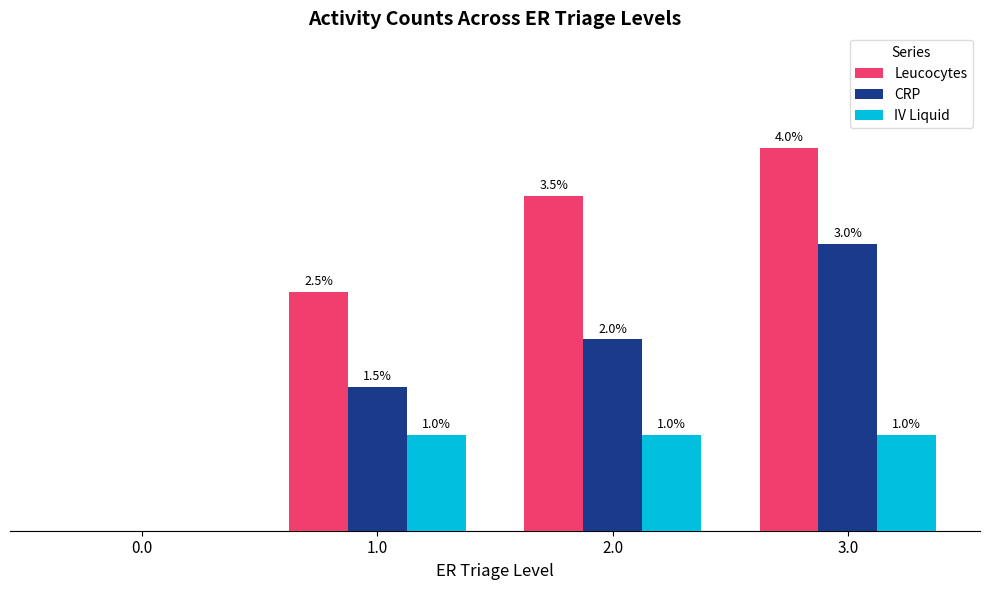

Is the value of IV Liquid at 3.0 greater than the value of CRP at 1.0?

No